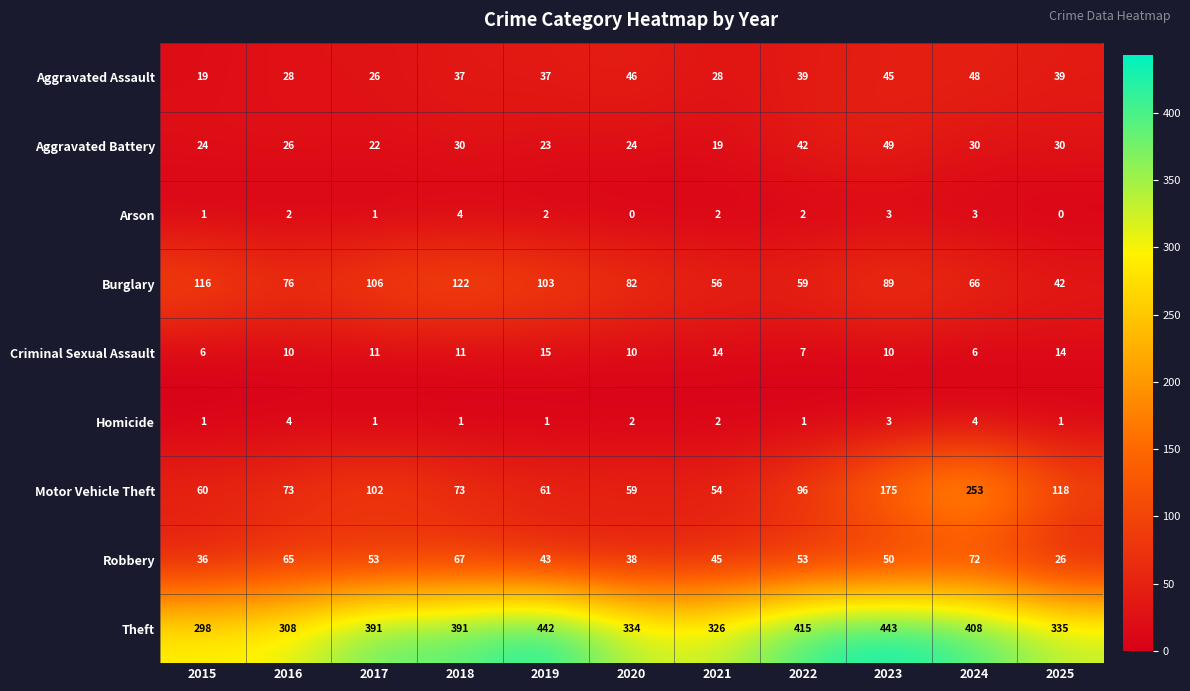

What is the total value across all series at 2020?

595